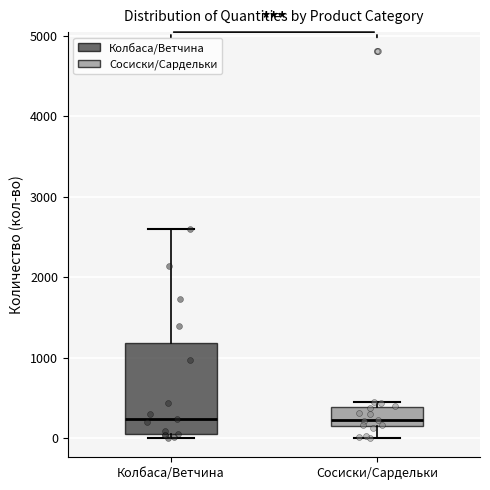

Reading left to right, read every box against the y-axis: the position of its median line, the range the box covers, and the ends of its whiskers. The values are not printed on the chart, so give them approximately, as read against the axis.

Колбаса/Ветчина: median 200, box 0 to 1200, whiskers 0 (just below the box's lower edge) to 2600
Сосиски/Сардельки: median 200, box 100 to 400, whiskers 0 to 500